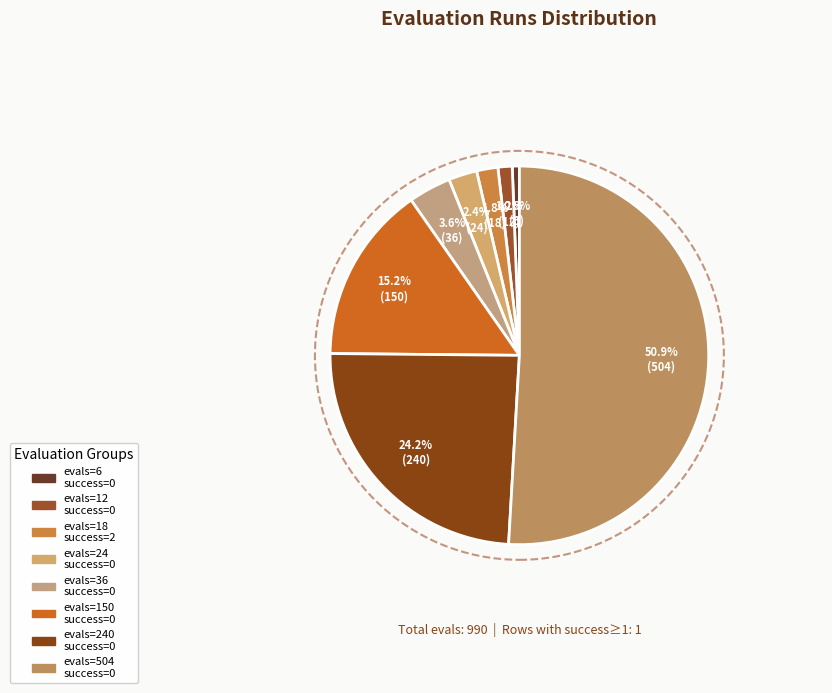

Which category has the biggest portion of the pie?

0 (evals=504)